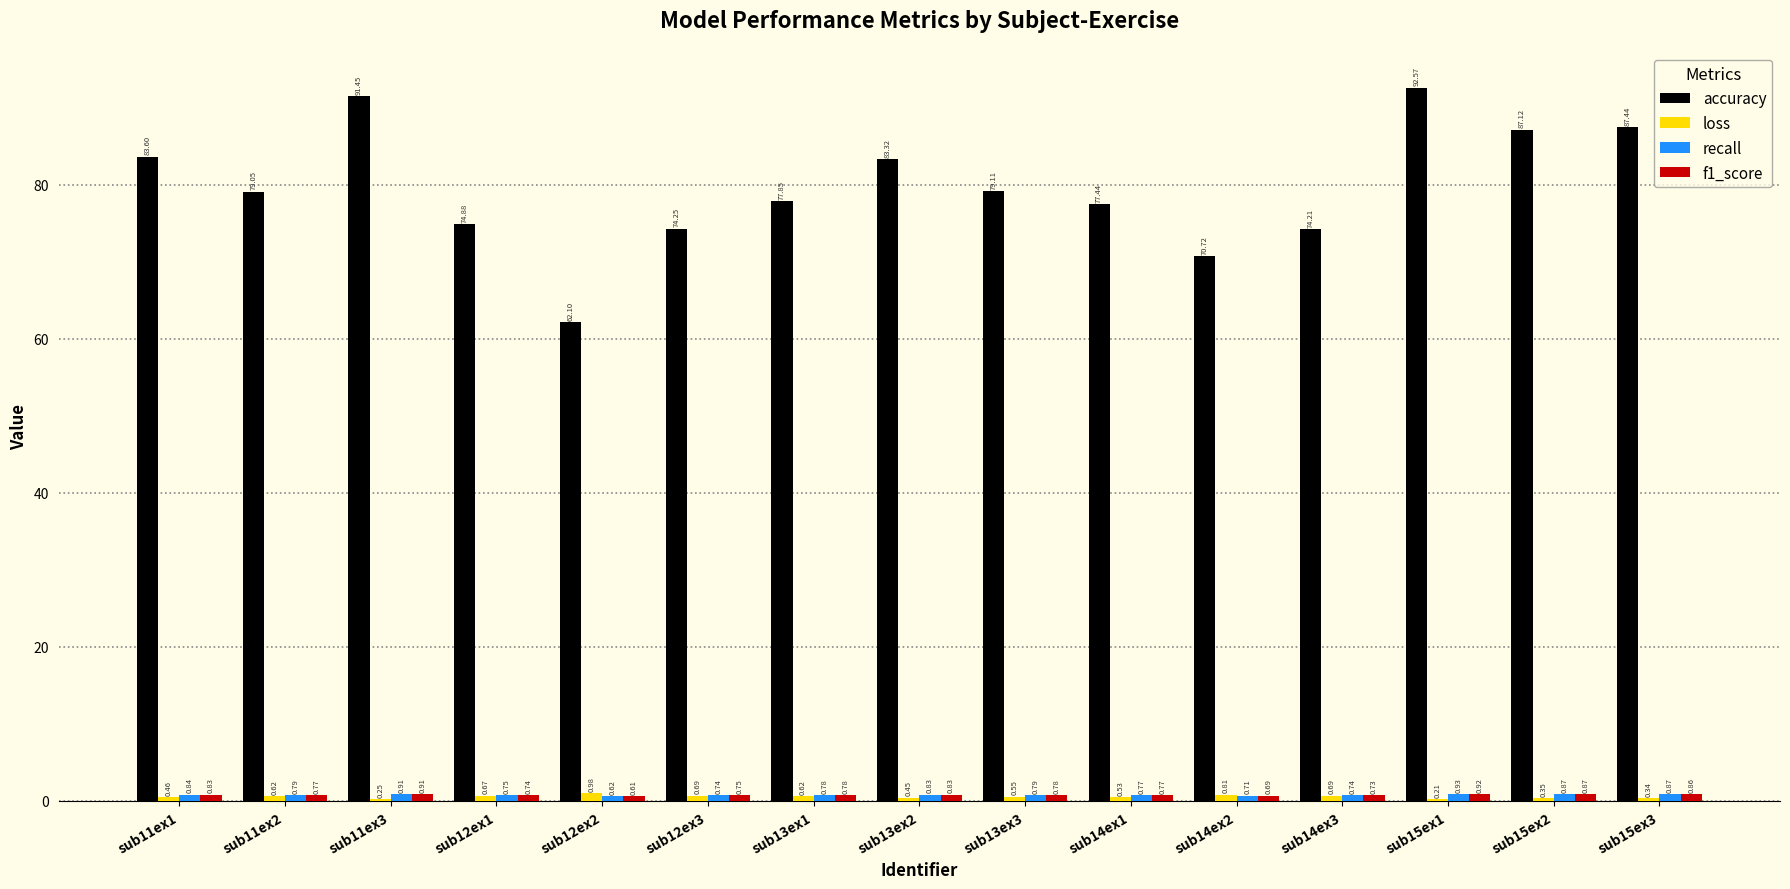

Which series changed the most between sub15ex1 and sub15ex3?

accuracy